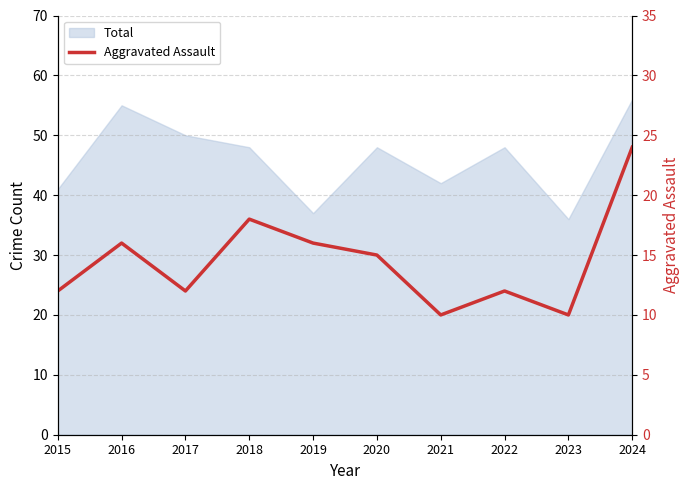

Where is the data nearest to the value 17?

2016